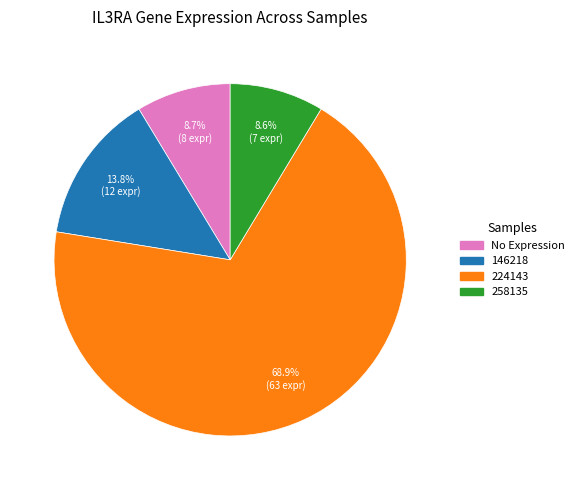

Is there any slice that represents more than half of the pie?

Yes